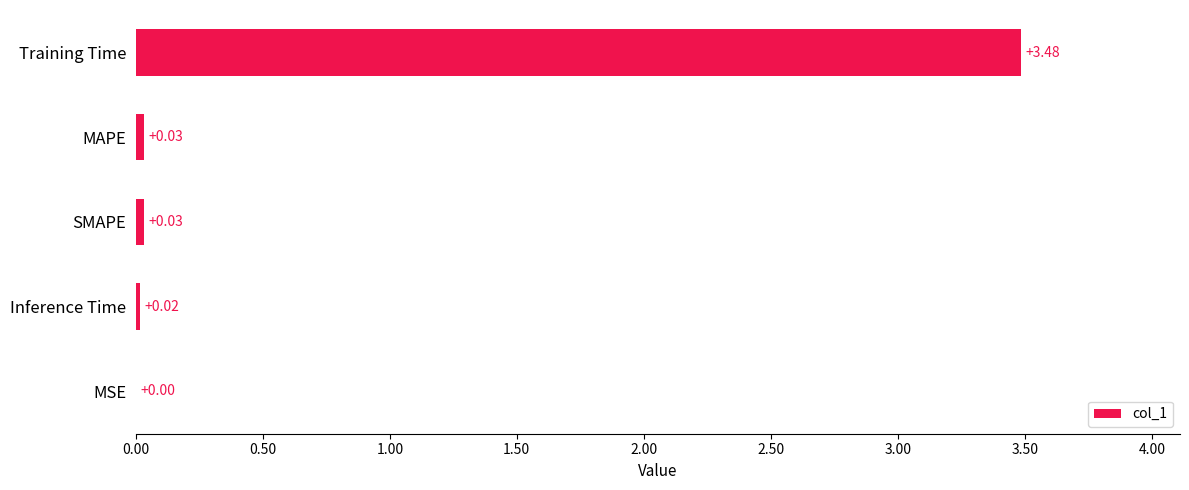

What is the sum of the values at Training Time and MSE?

3.5